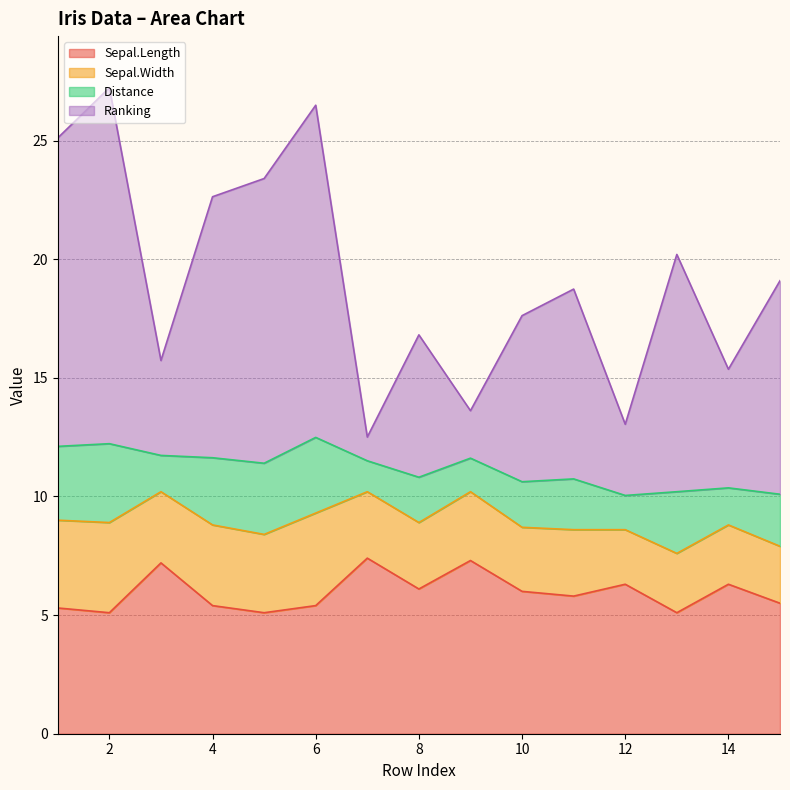

How many lines are shown in the chart?

4